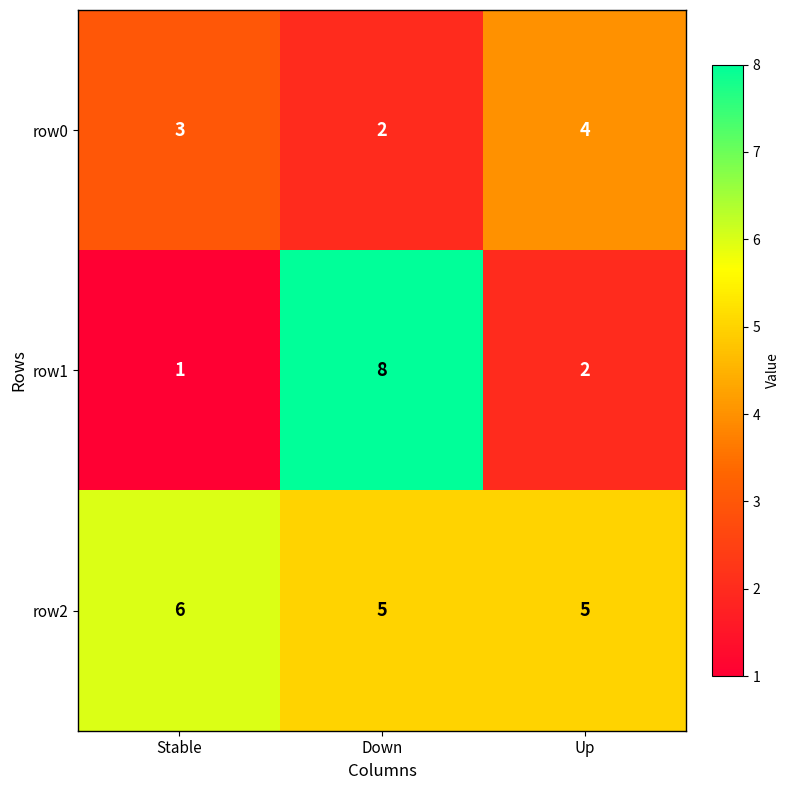

At which category is the sum across all series the highest?

Down